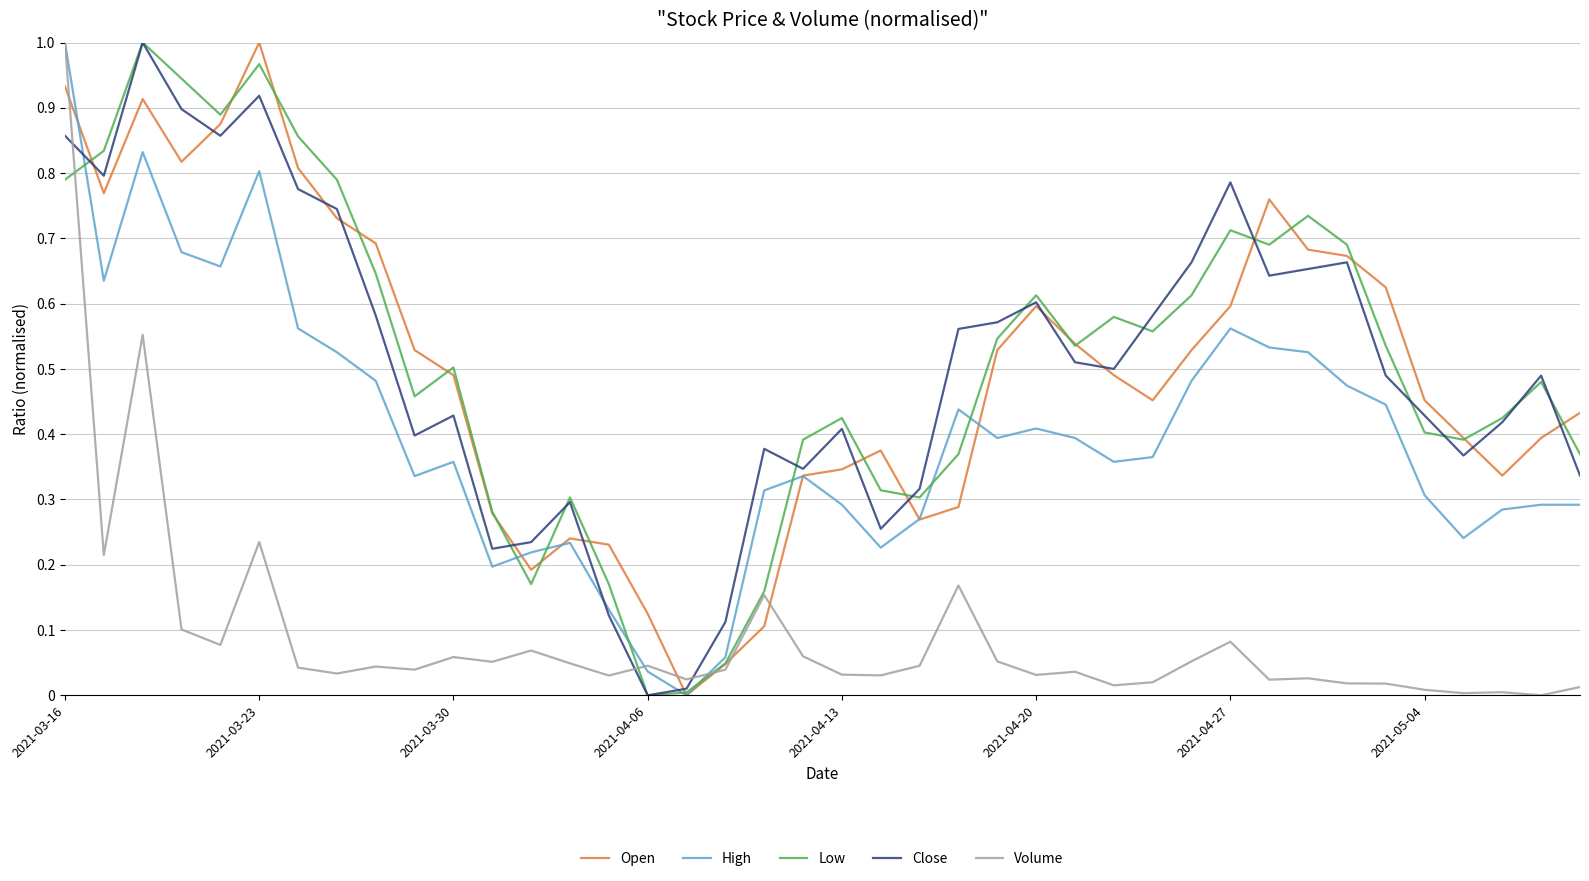

How many interior local valleys does the Low series have?

9